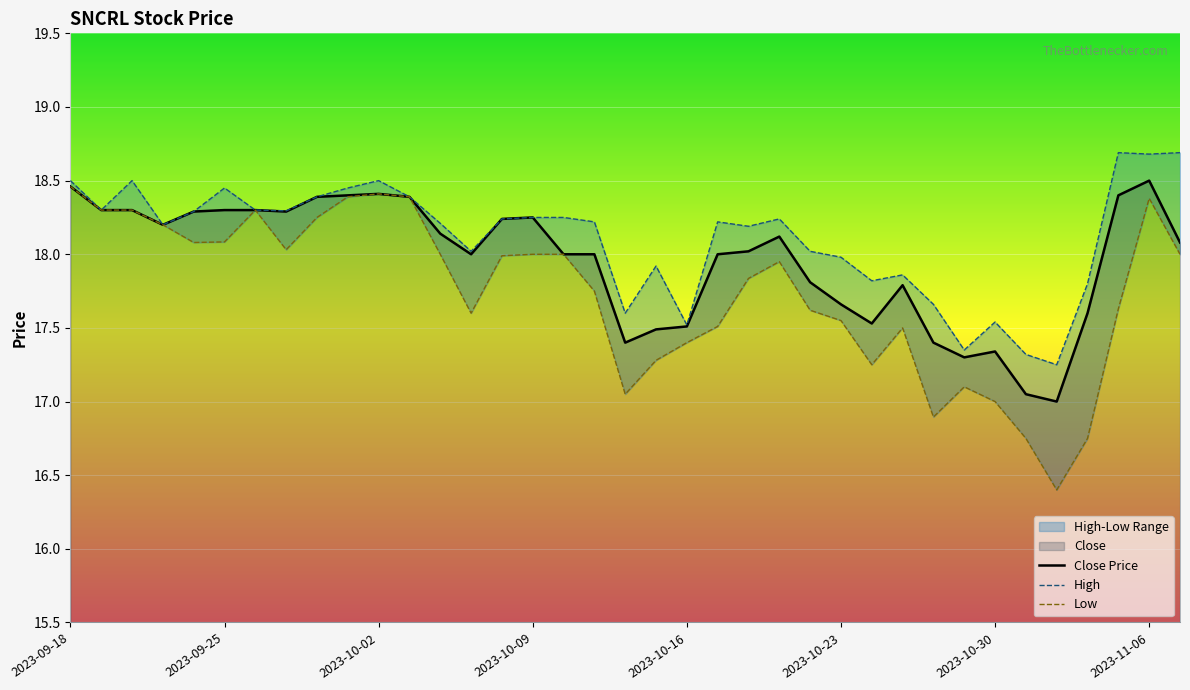

Is it true that Close Price equals 18.3 at 2023-09-25?

True